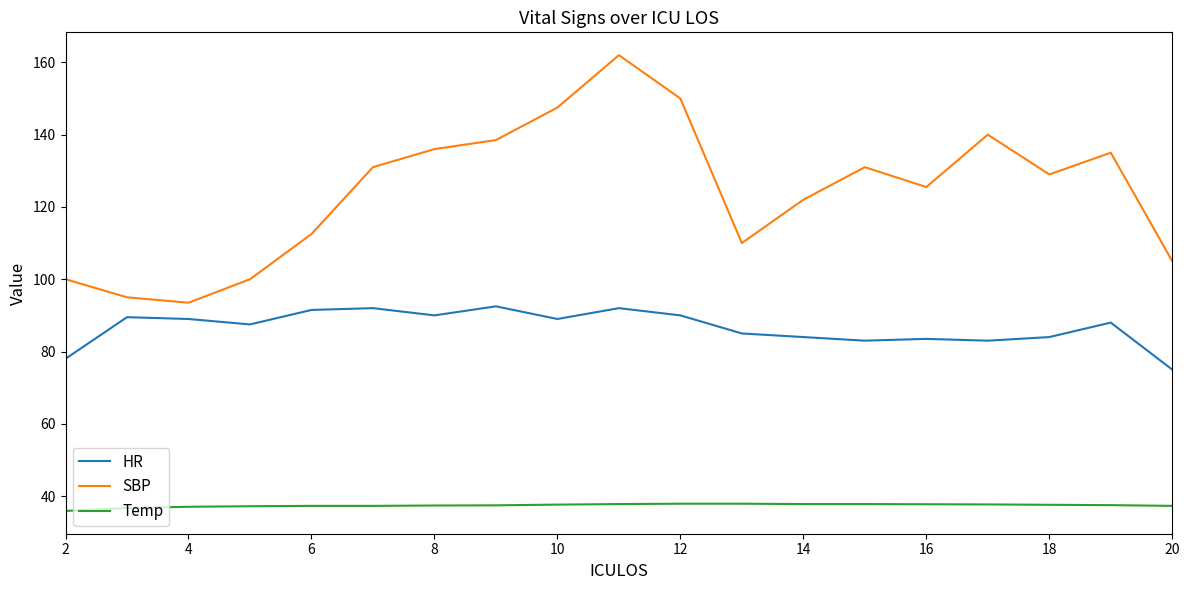

What is the minimum value for HR?

75.0